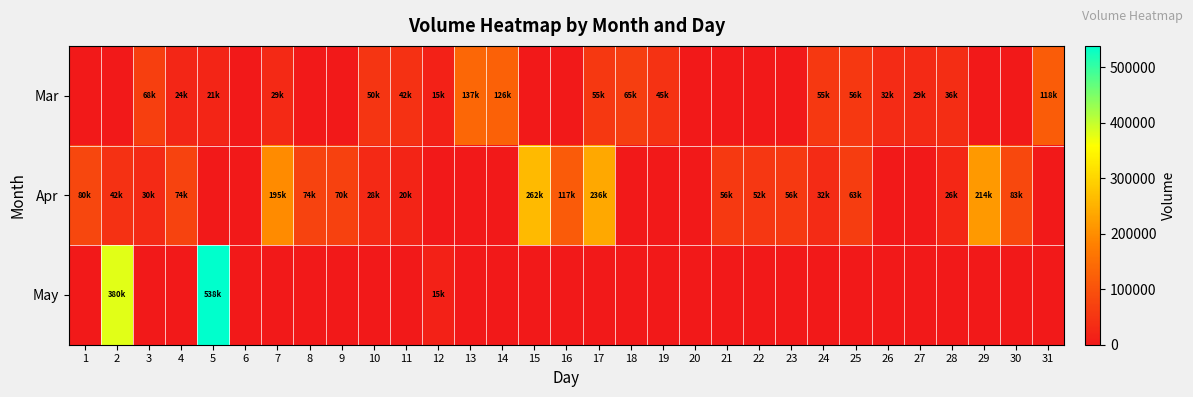

Rank the series by their maximum value, from lowest to highest.

Mar, Apr, May